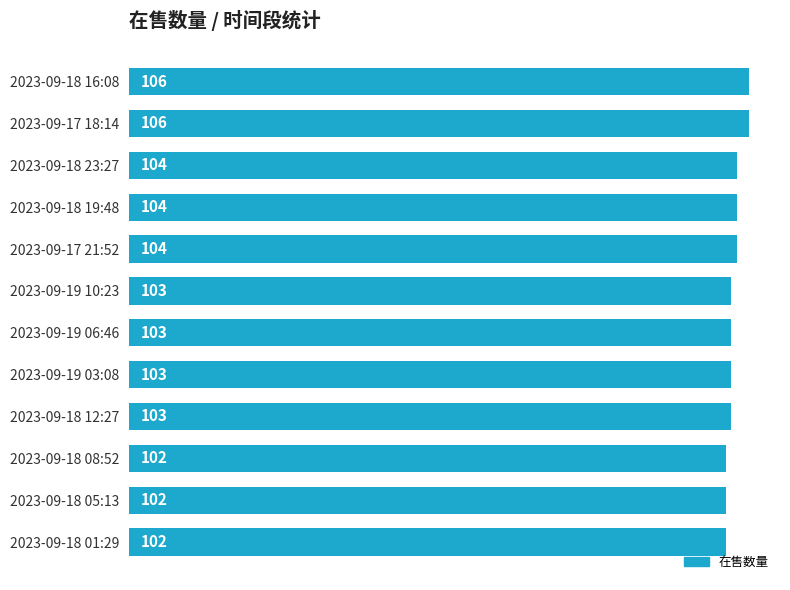

What is the maximum value shown in the chart?

106